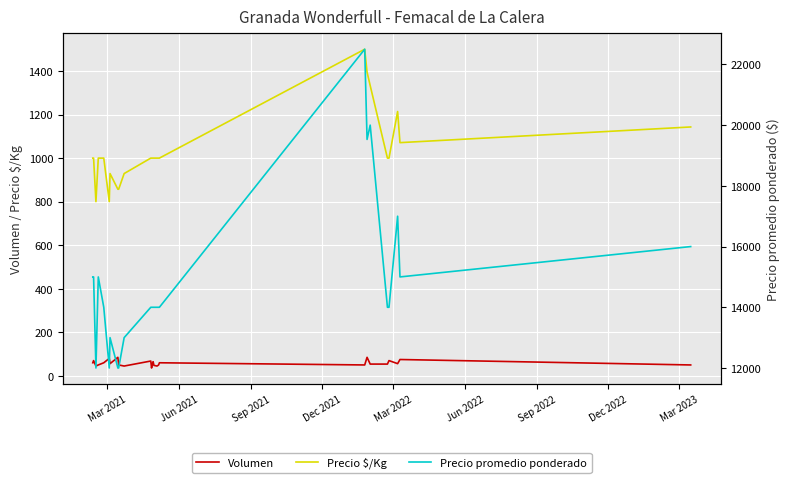

Reading left to right, list all the values displayed in this chart.

Volumen: 60	70	45	50	60	80	56	85	50	45	68	36	56	65	48	45	50	60	50	85	54	54	70	56	75	50
Precio $/Kg: 1000	1000	800	1000	1000	800	929	857	857	929	1000	1000	1000	1000	1000	1000	1000	1000	1500	1395	1333	1000	1000	1214	1071	1143
Precio promedio ponderado: 15000	15000	12000	15000	14000	12000	13000	12000	12000	13000	14000	14000	14000	14000	14000	14000	14000	14000	22500	19529	20000	14000	14000	17000	15000	16000